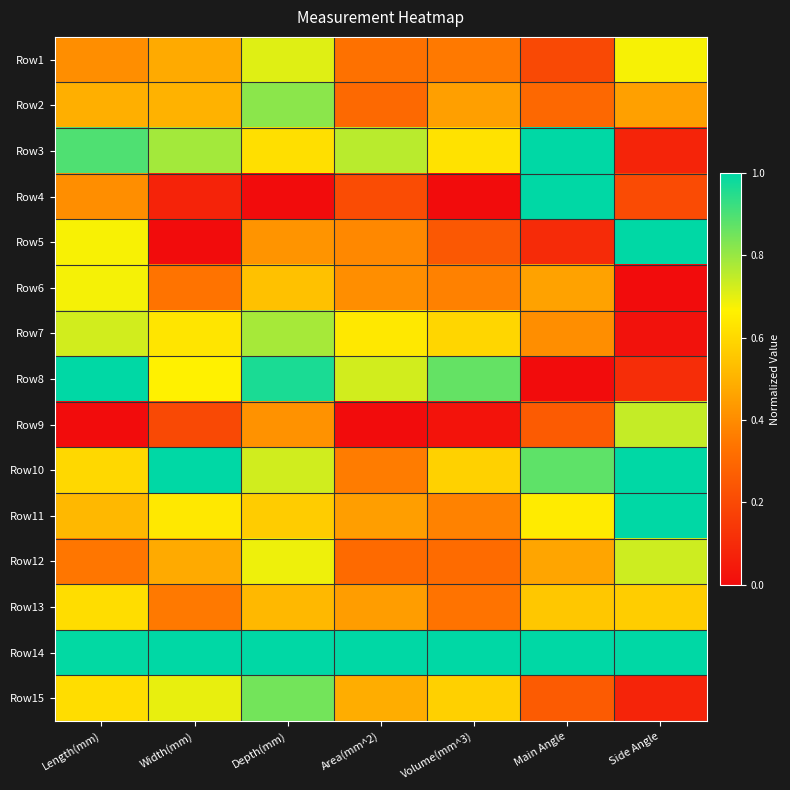

At which category is the sum across all series the highest?

Depth(mm)